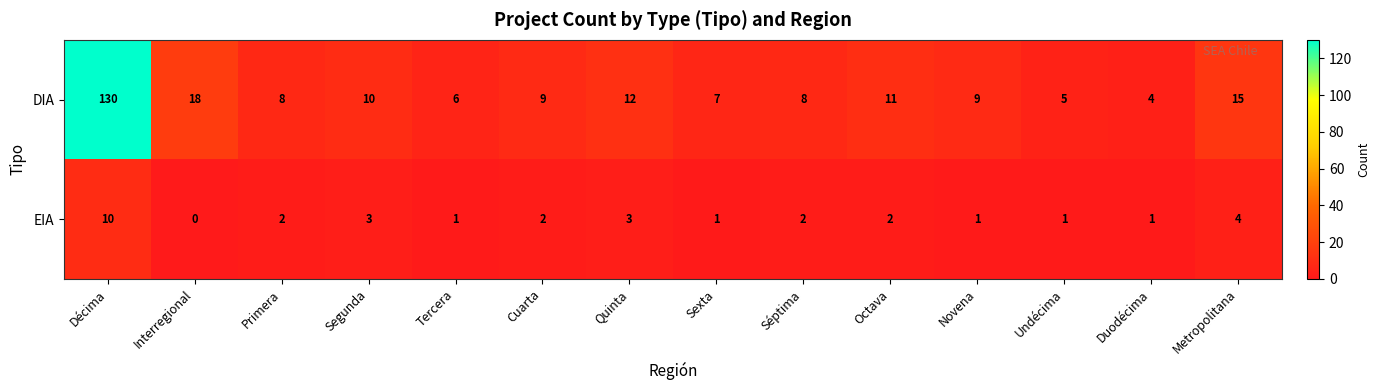

What is the difference between the highest and lowest values at Décima?

120